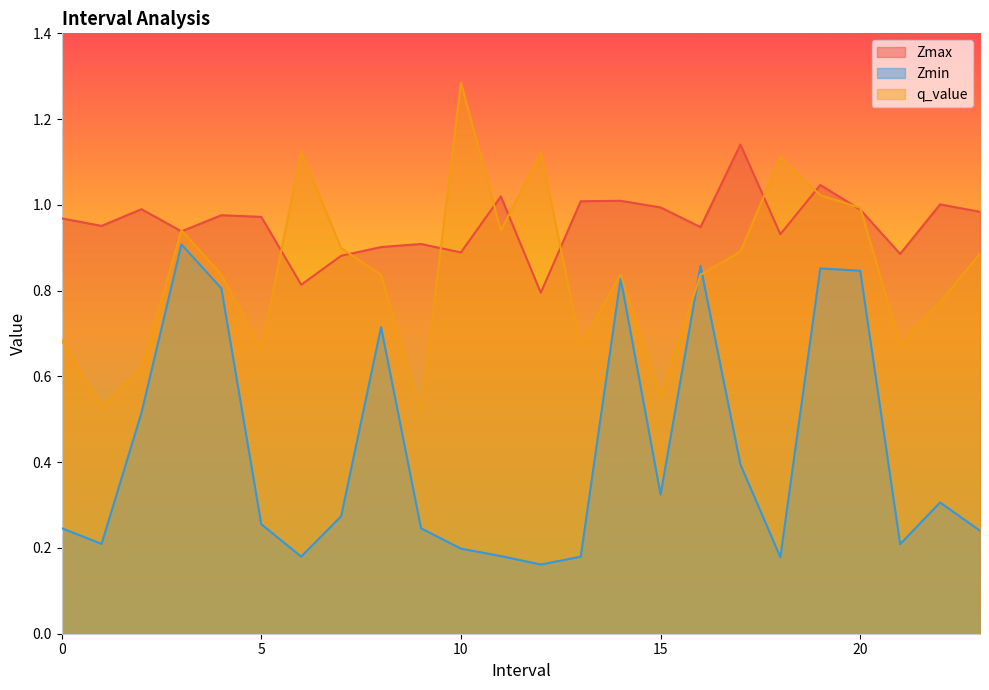

How many lines are shown in the chart?

3